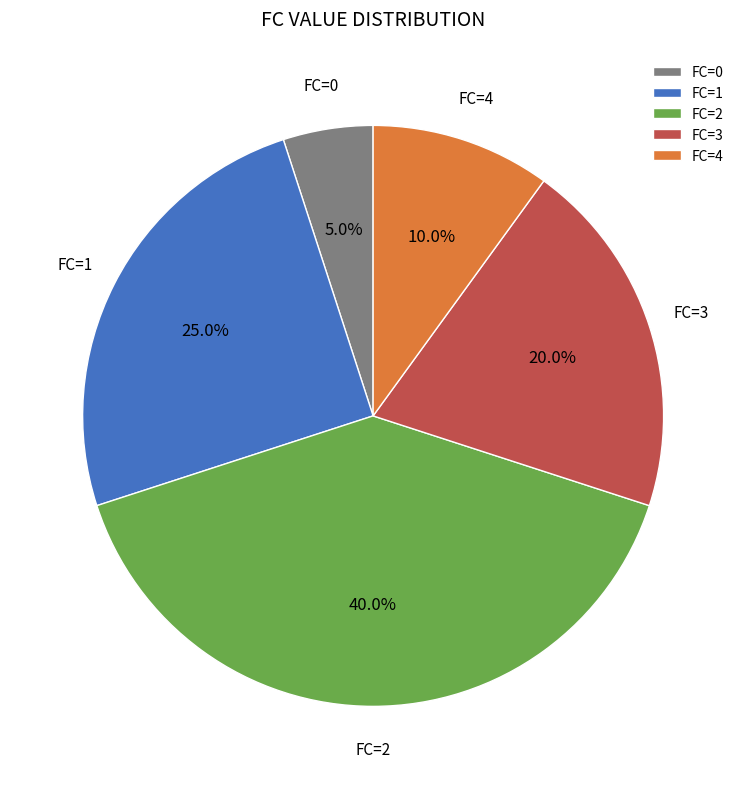

Does FC=0 represent more than half of the total?

No